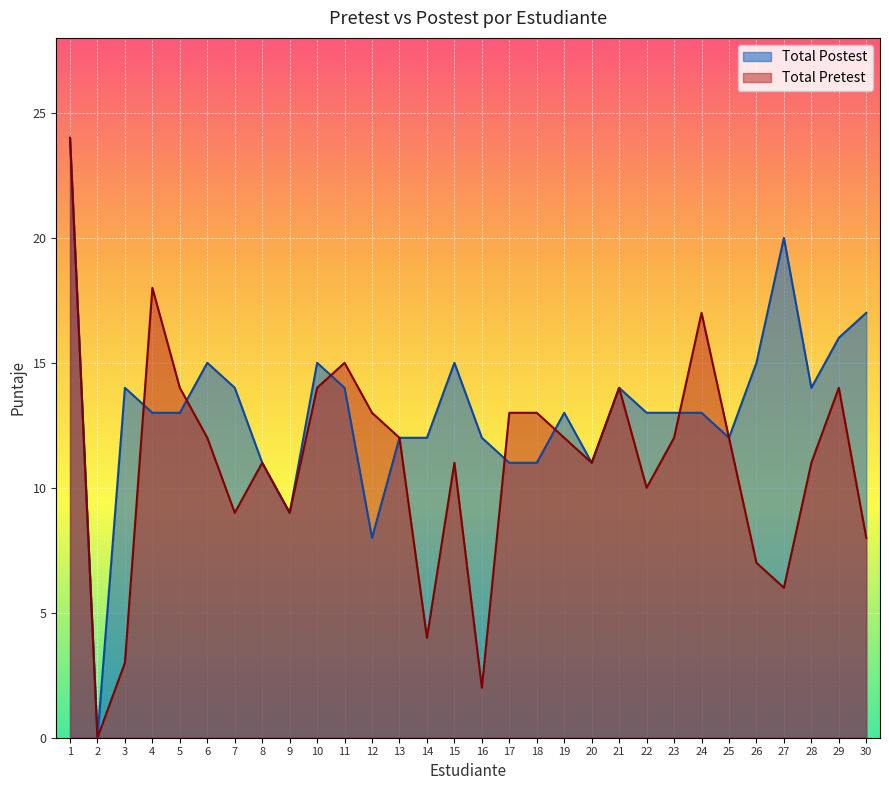

In Total Postest, how many points are lower than both neighbors (excluding endpoints)?

6